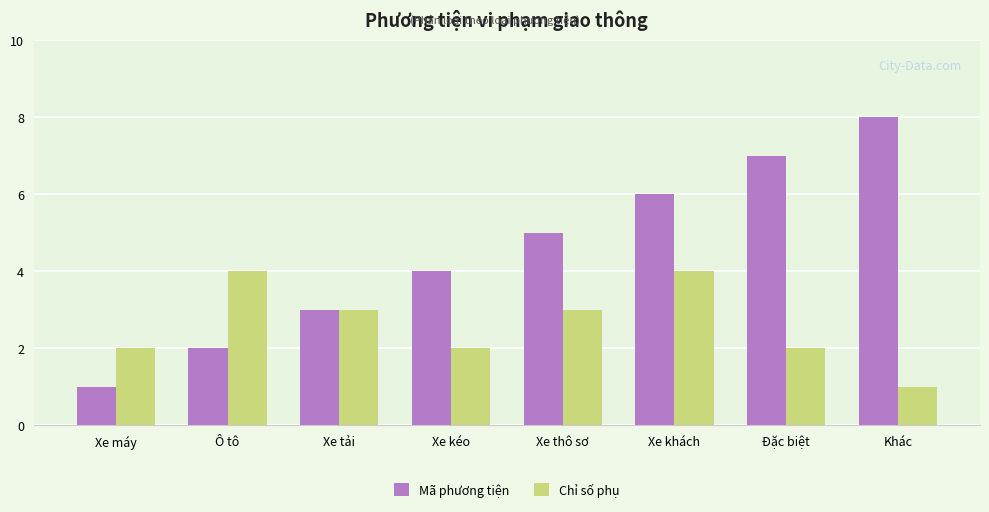

Between Xe máy and Đặc biệt, which series saw the biggest shift?

Mã phương tiện